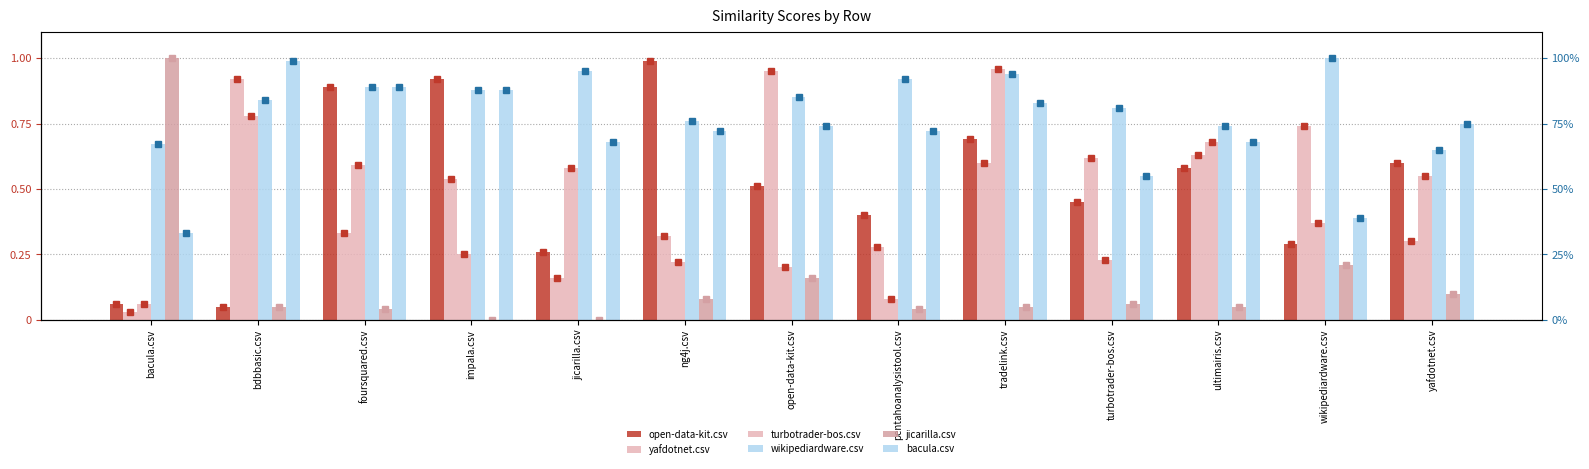

What is the difference between the highest and lowest values at ultimairis.csv?

0.7